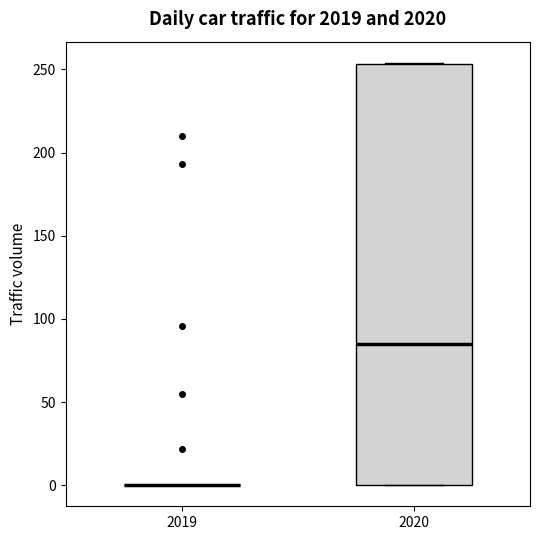

Which box is the tallest, from its lower edge to its upper edge?

2020